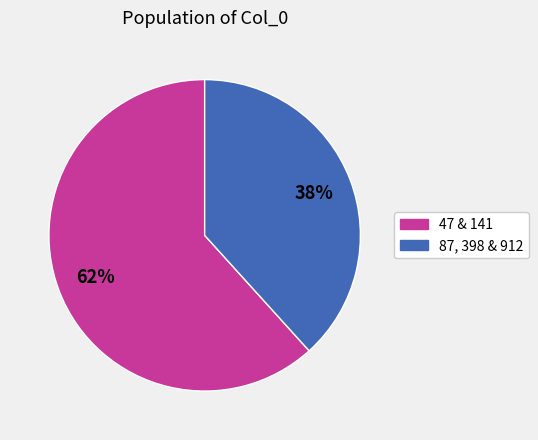

To the nearest percent, what is the average slice percentage?

50%